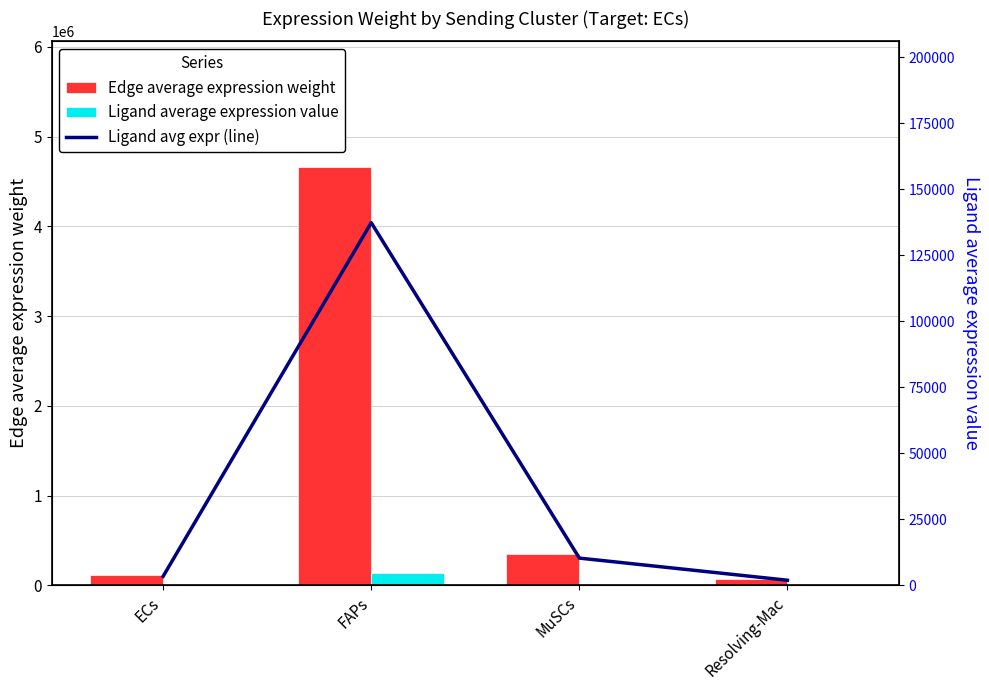

At Resolving-Mac, list the series in order from smallest to largest.

Ligand average expression value, Ligand avg expr (line), Edge average expression weight